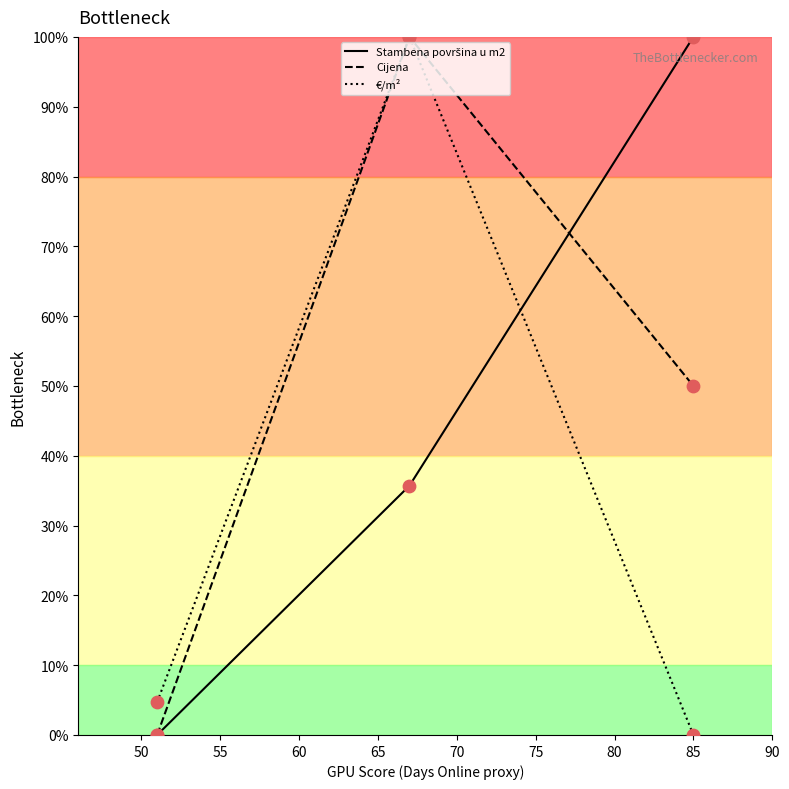

Which series has the largest total across all categories?

Cijena